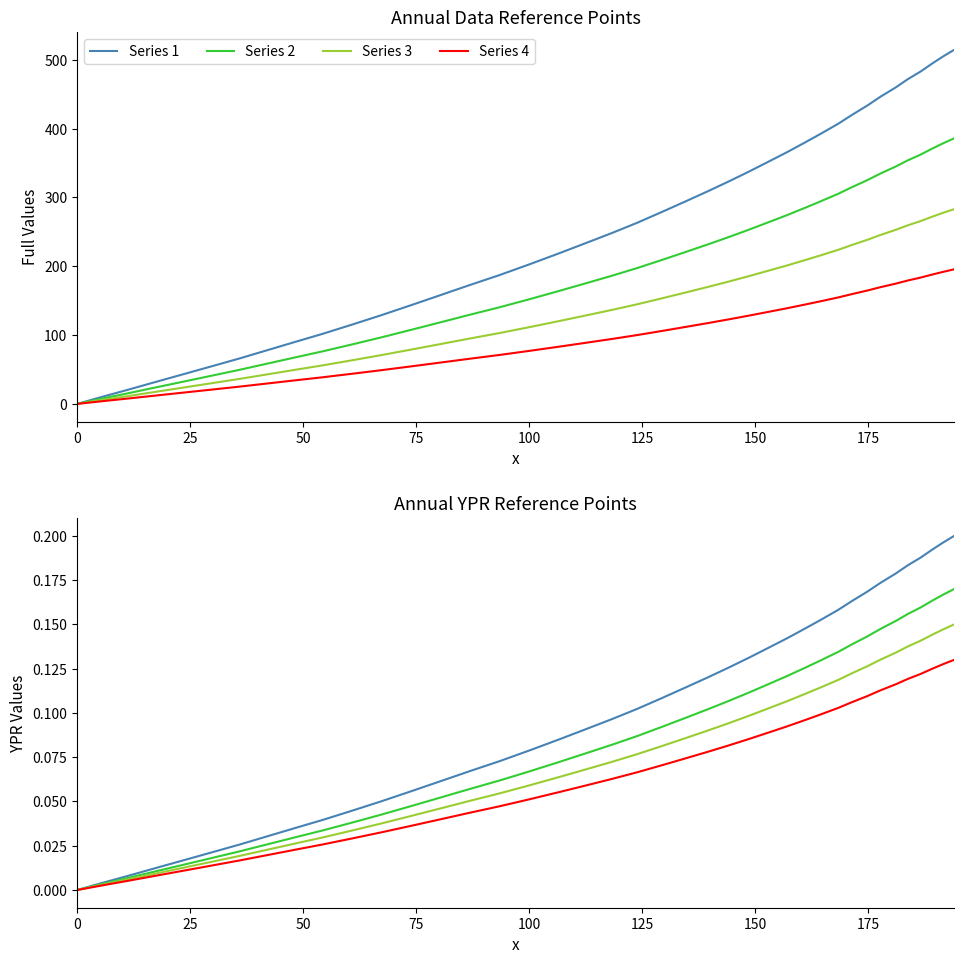

How many lines are shown in the chart?

4